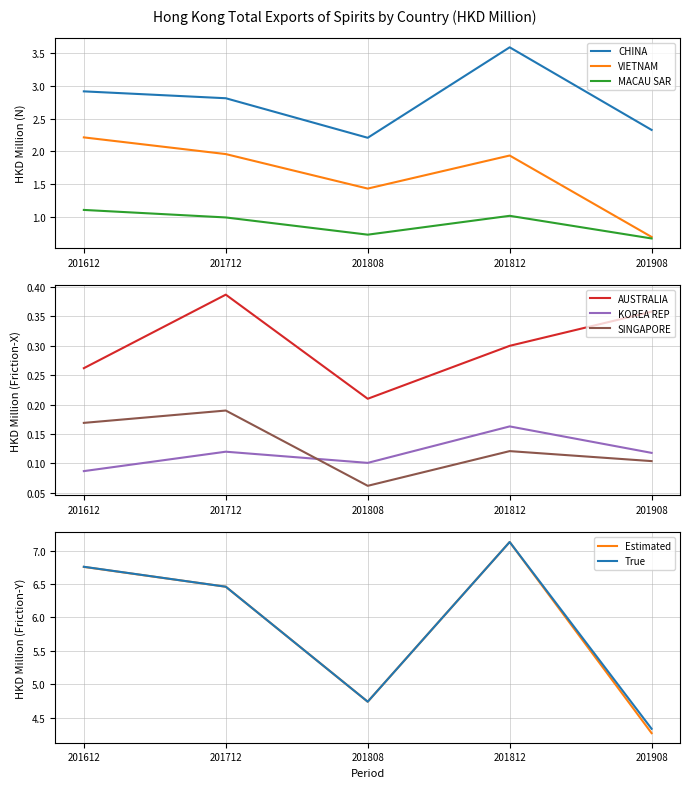

True or false: KOREA REP and VIETNAM cross at least once.

False